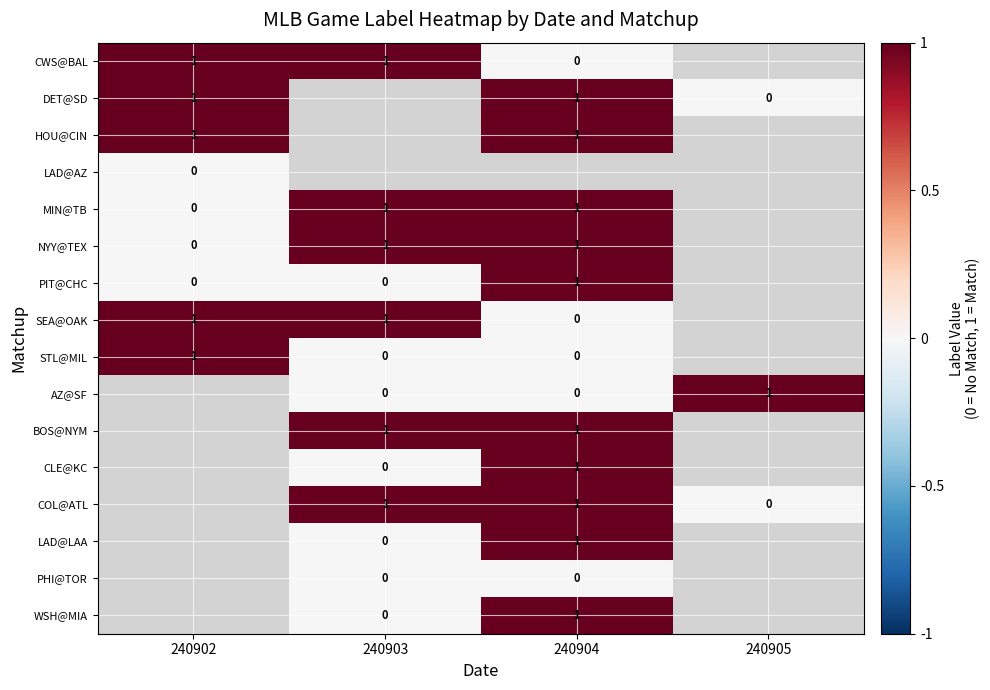

At how many categories does at least one series exceed 0?

4